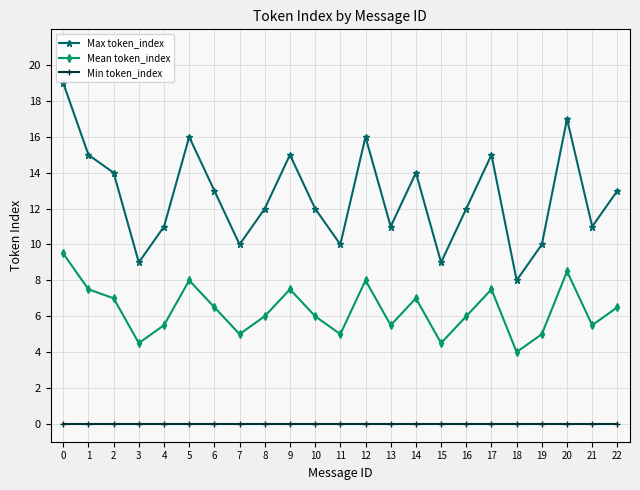

Between 13 and 16, which series saw the biggest shift?

Max token_index